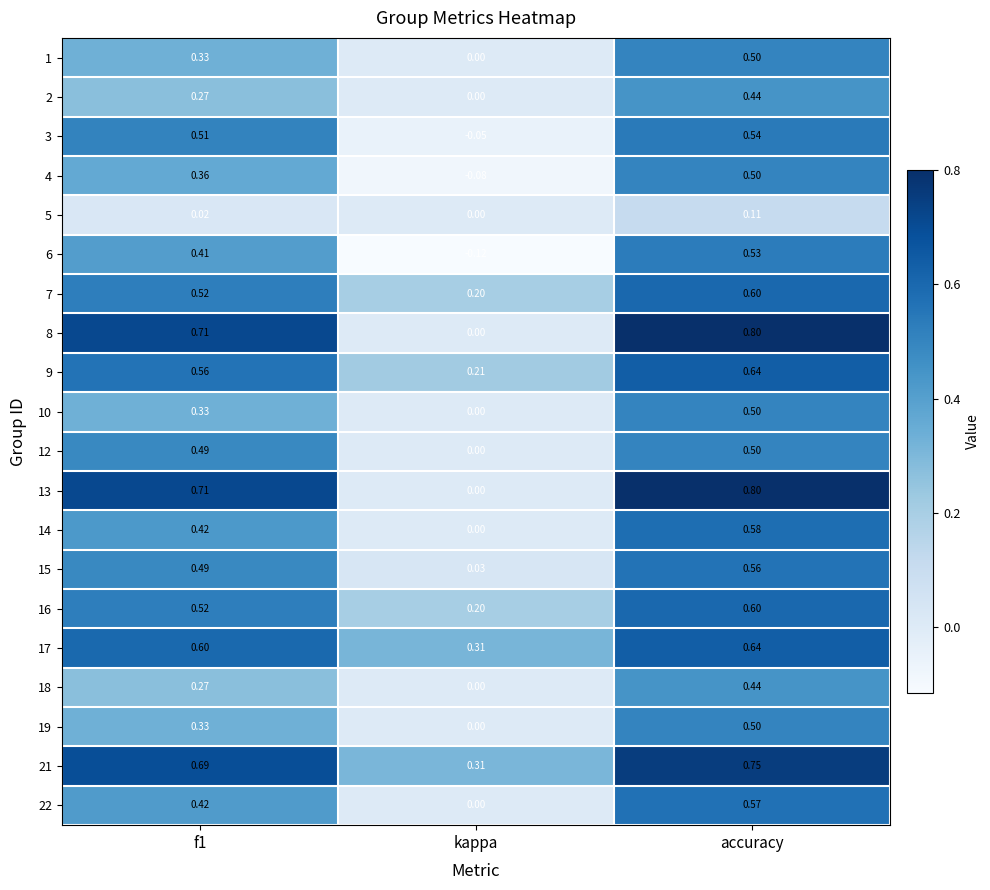

At which label is 18 closest to 0?

kappa